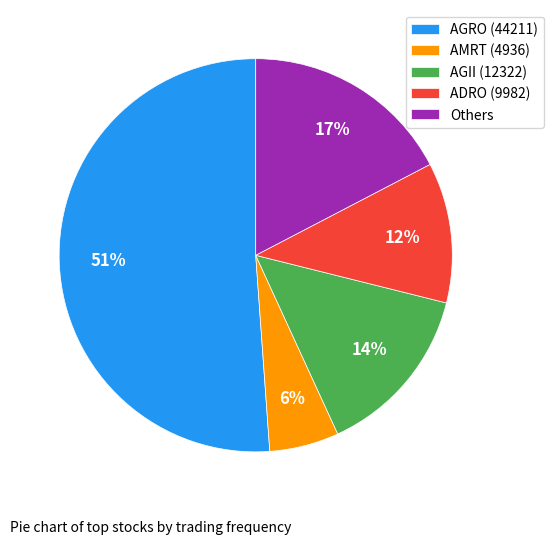

Combined, do ADRO (9982) and AGRO (44211) account for over 50%?

Yes